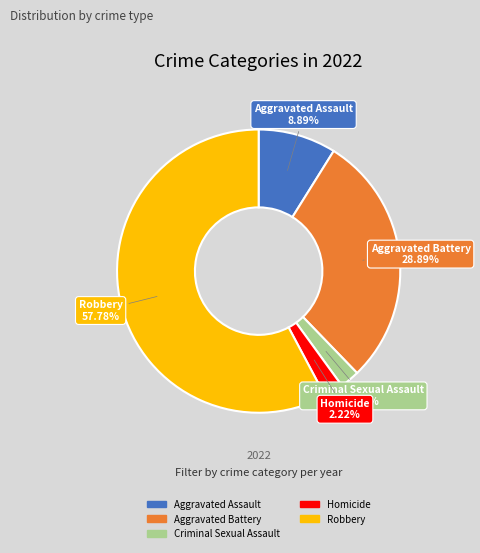

To the nearest percent, what is the difference between the largest and smallest slice percentages?

56%